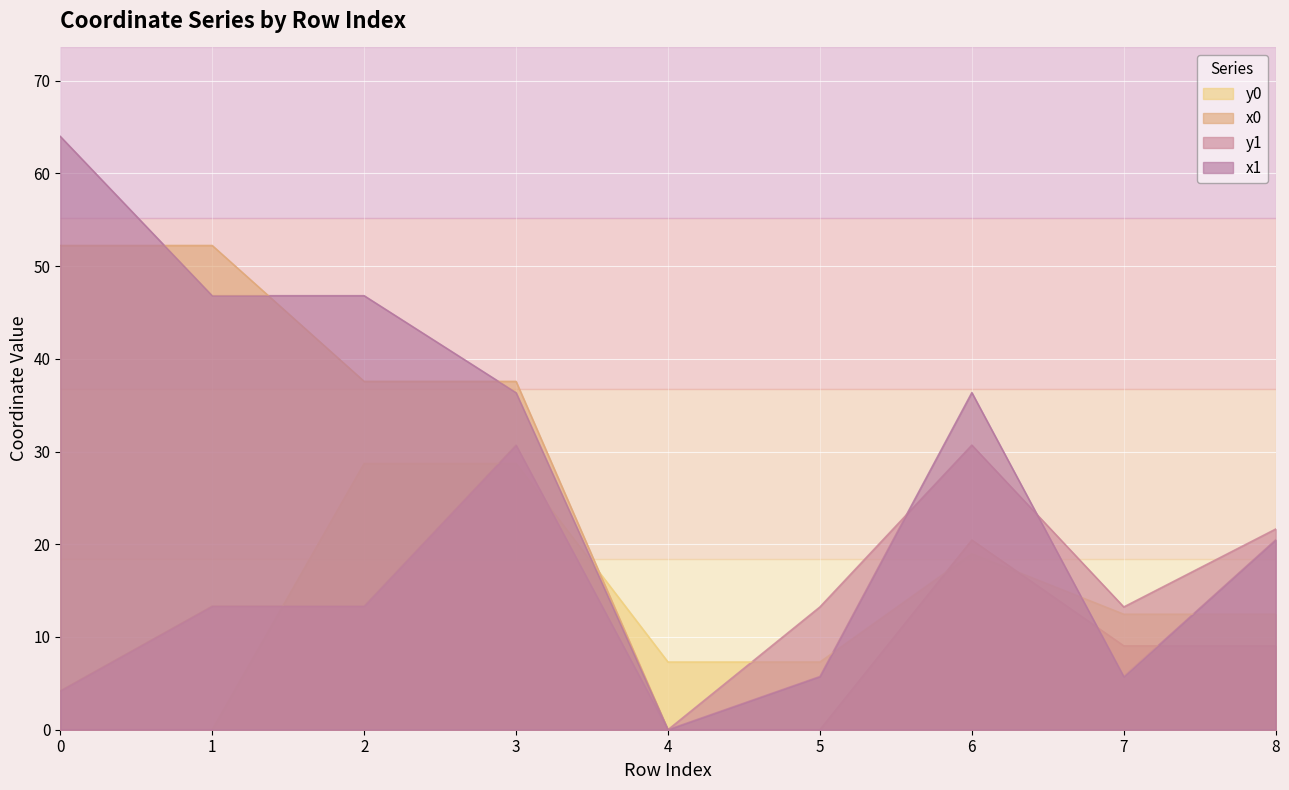

Which series has the largest total across all categories?

x1